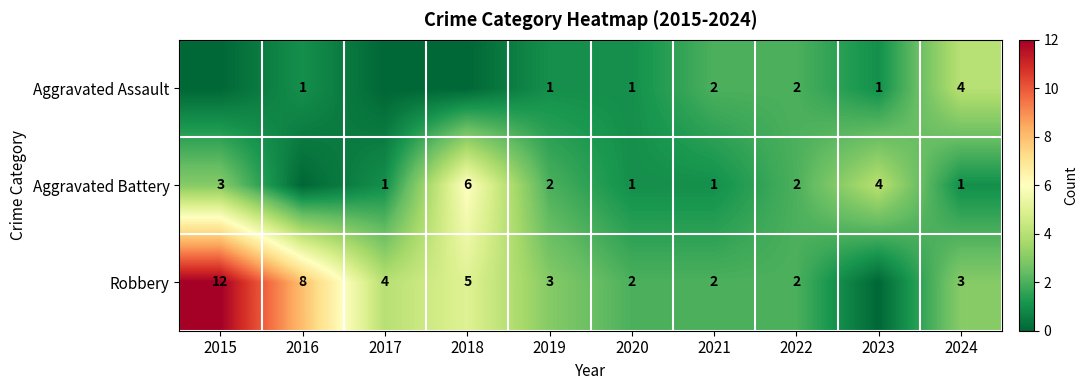

At which category does the chart reach its minimum across all series?

2015